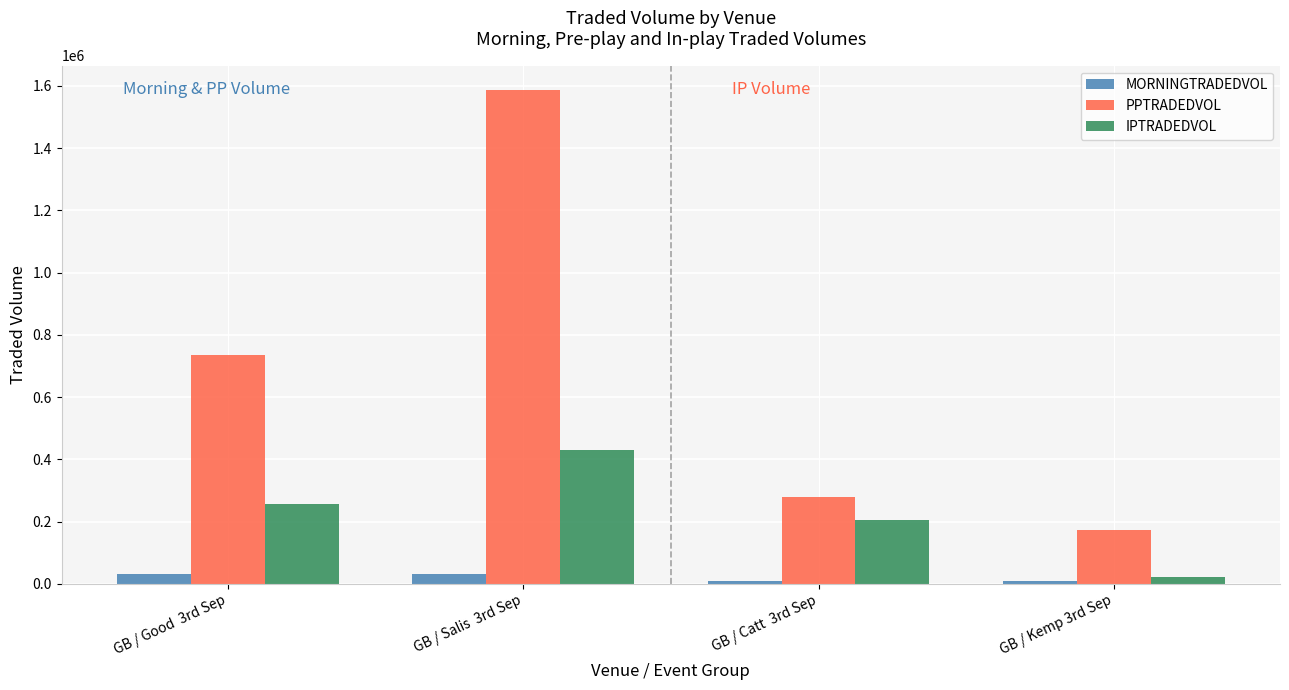

How many values in the MORNINGTRADEDVOL series are below 30480?

2